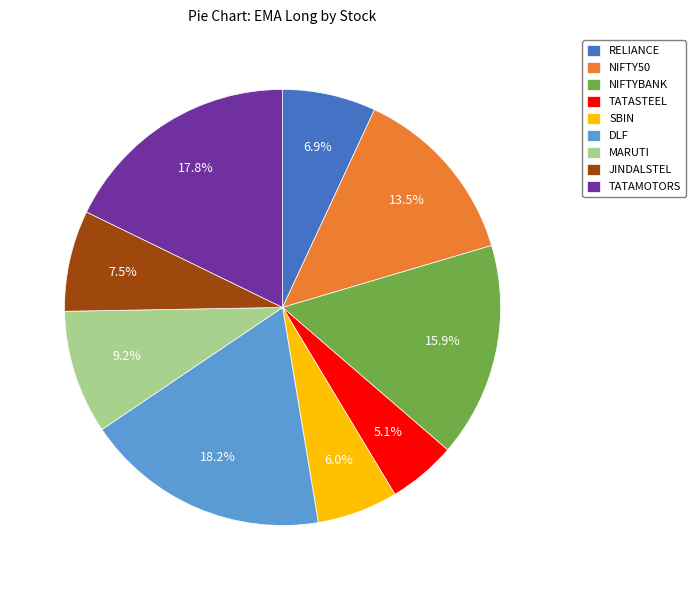

Approximately how many times larger is the value at SBIN compared to JINDALSTEL?

0.8